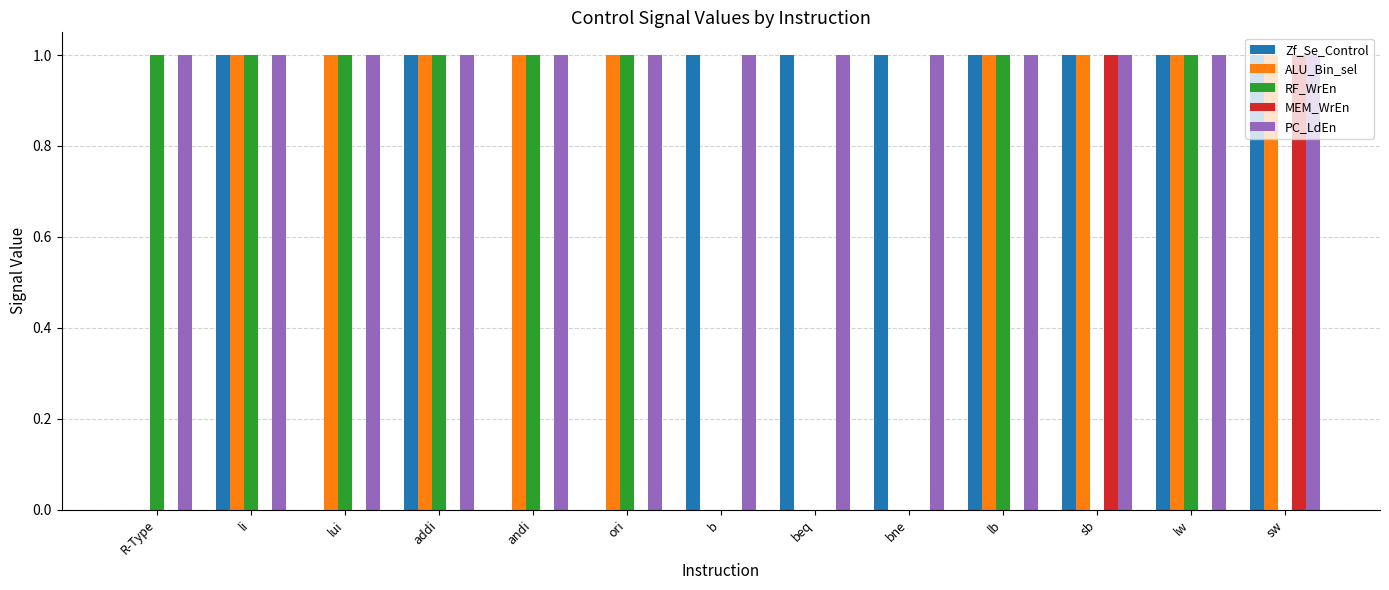

What is the total value across all series at sw?

4